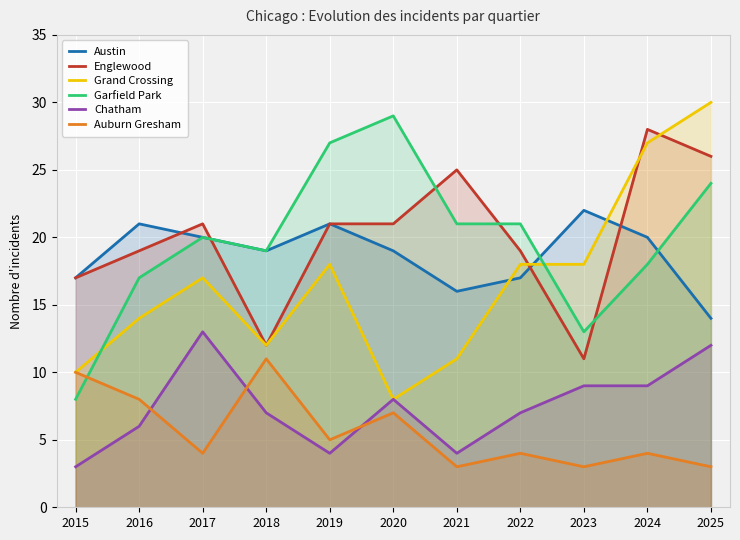

Which series has the widest spread of values?

Grand Crossing